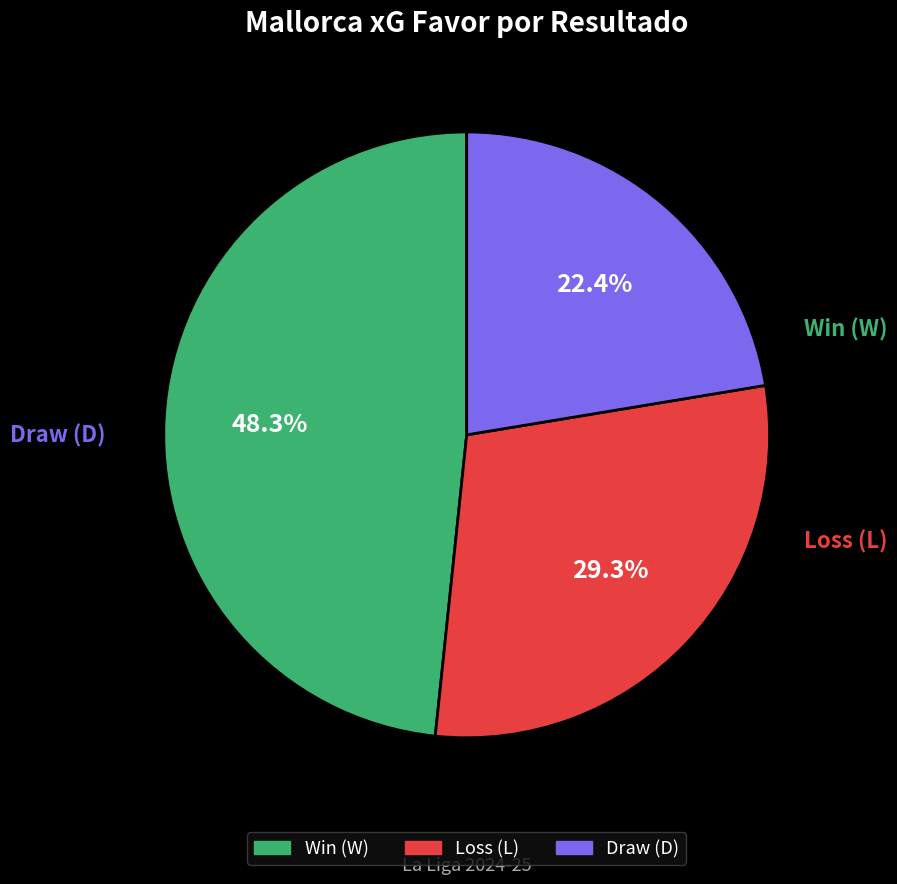

Is there a majority slice in this chart?

No